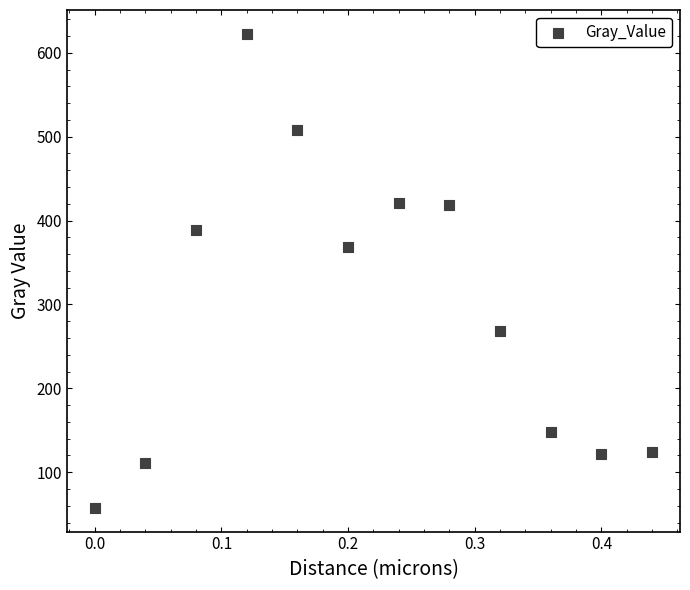

What is the range of X values (max minus min)?

0.4